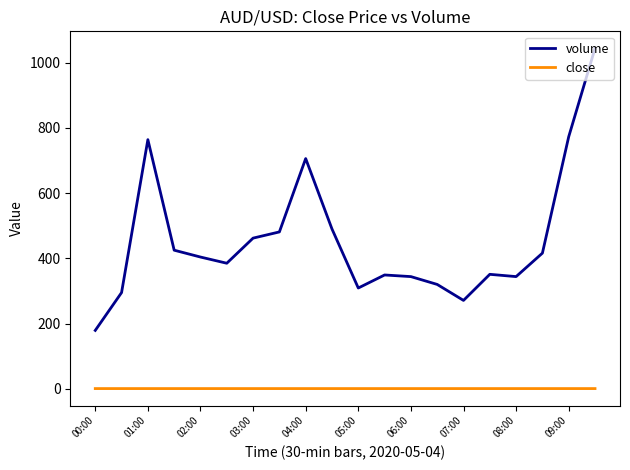

In volume, how many points are higher than both neighbors (excluding endpoints)?

4